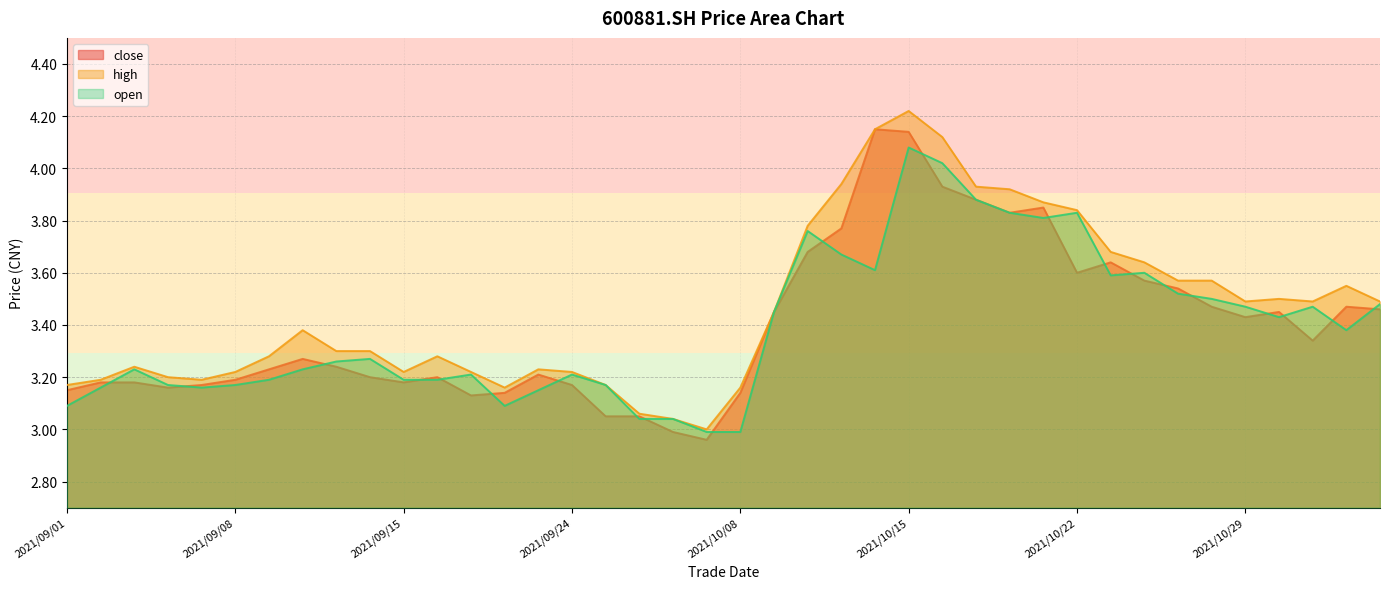

What is the difference between the second highest and minimum values in the close series?

1.2